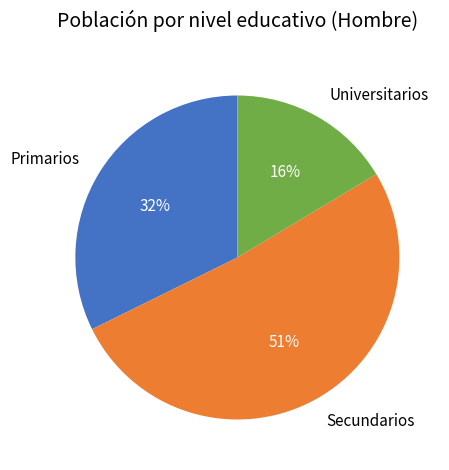

True or false: Primarios accounts for 32% of the total.

True